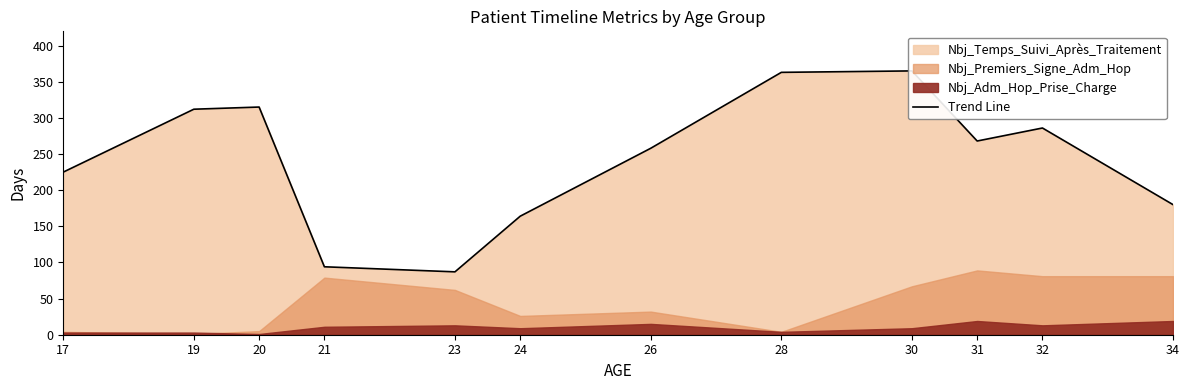

What is the sum of all values?

2917